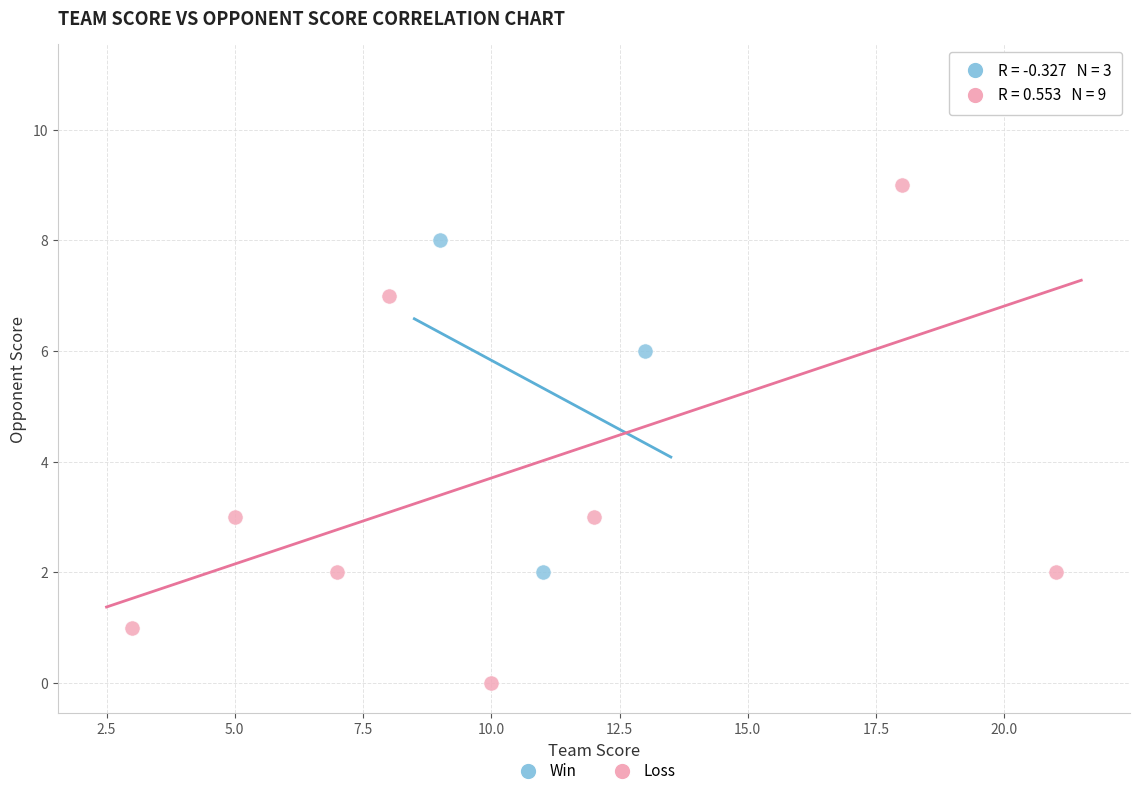

Which series has the widest spread of Y values?

Loss